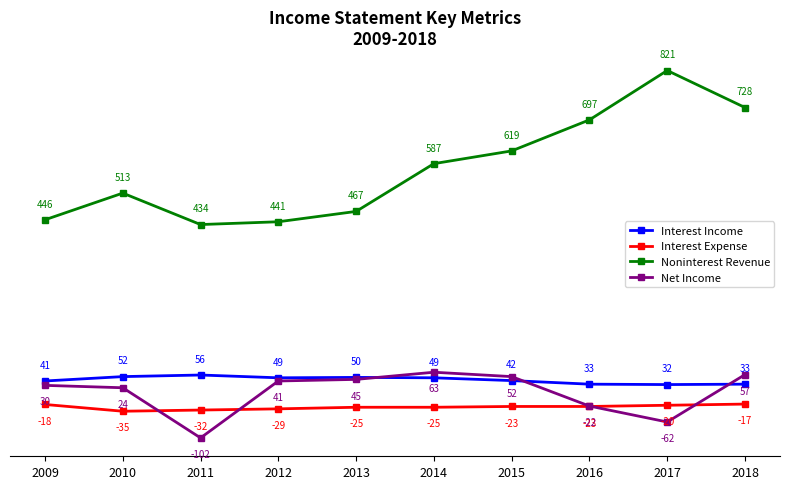

At which category does Interest Expense reach its first local valley?

2010